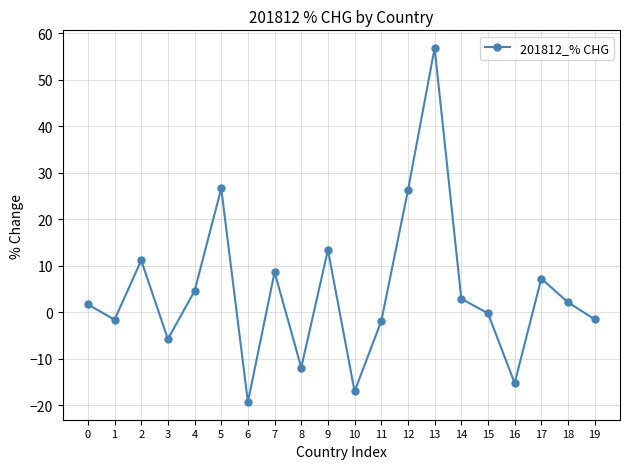

What is the value of the 10th point from the left?

13.5